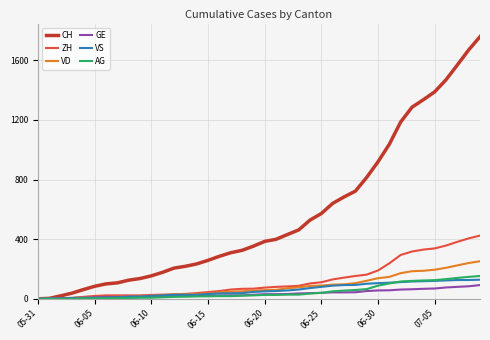

Which series has the widest spread of values?

CH